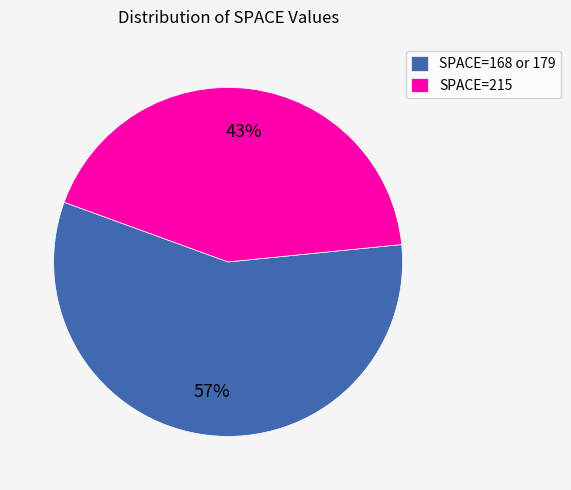

Is there a majority slice in this chart?

Yes